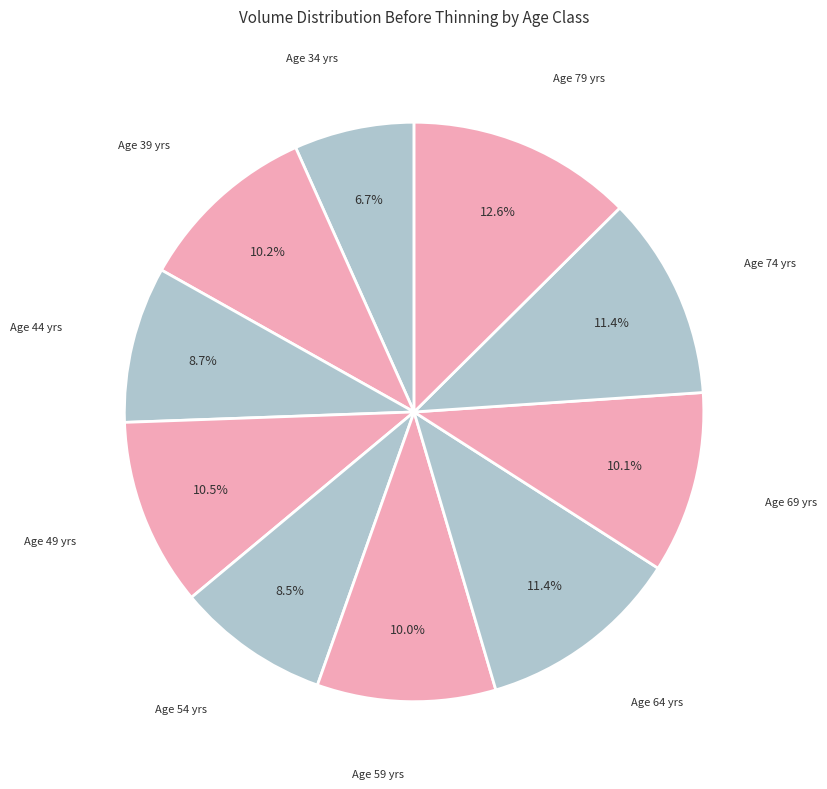

Is there a majority slice in this chart?

No